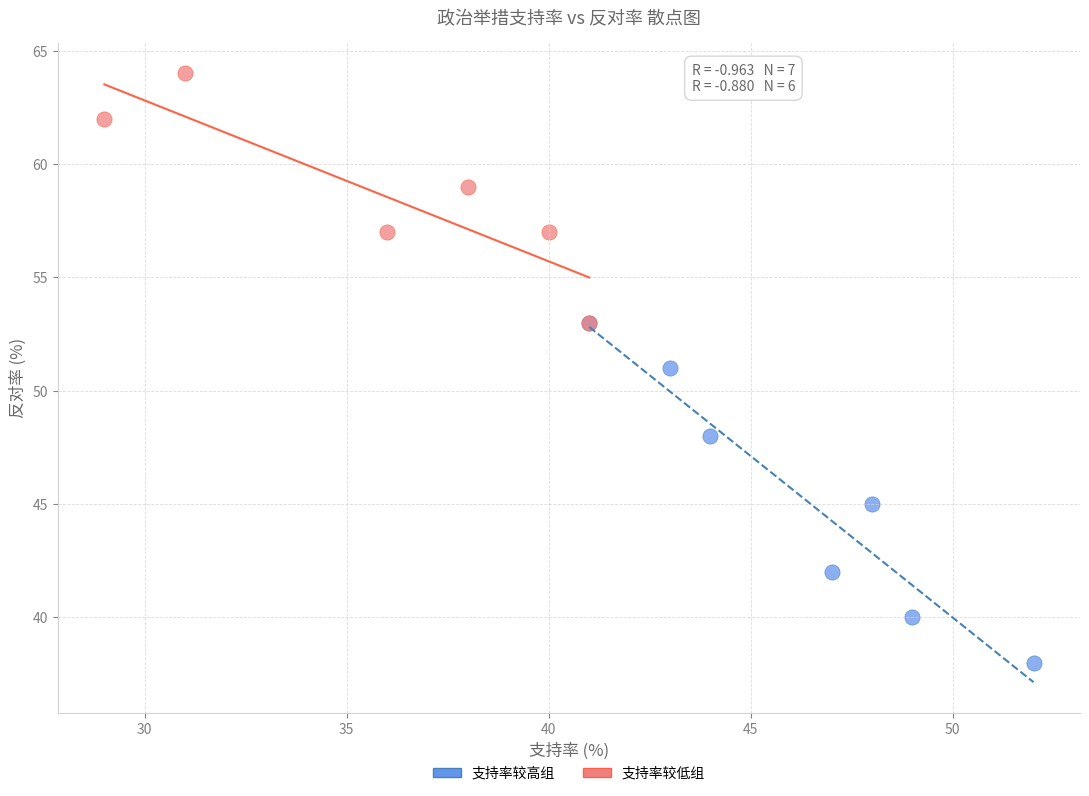

Which series reaches the maximum Y coordinate?

支持率较低组